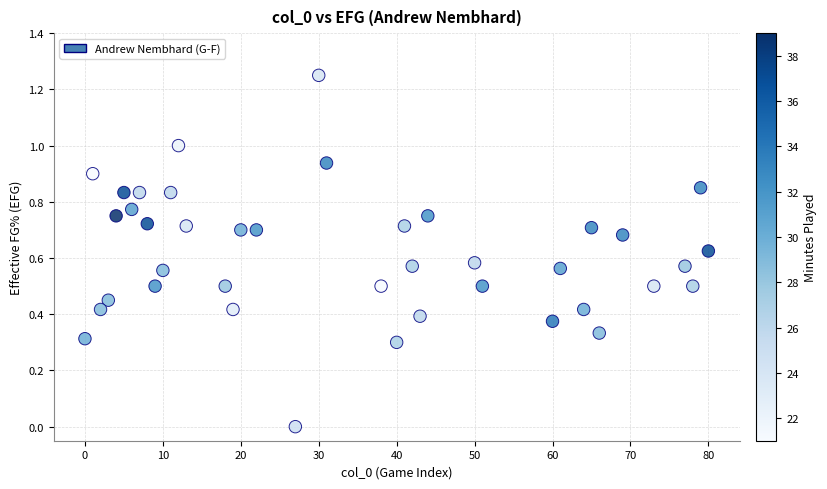

What is the range of X values (max minus min)?

80.0